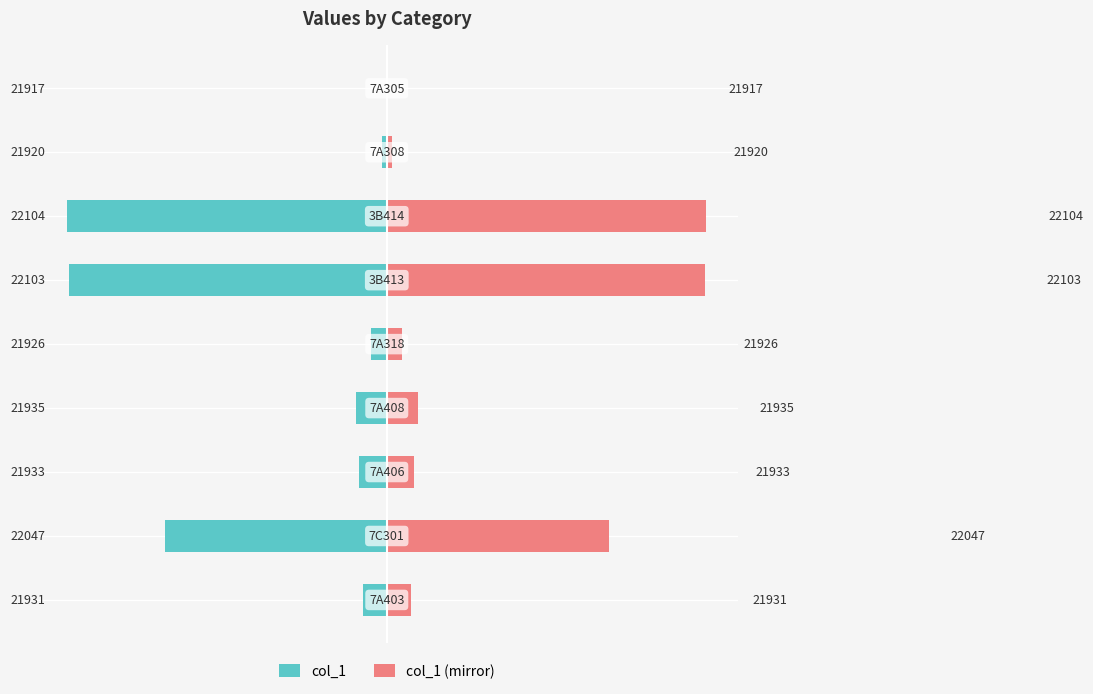

The value of col_1 at −100 is -9. True or false?

False